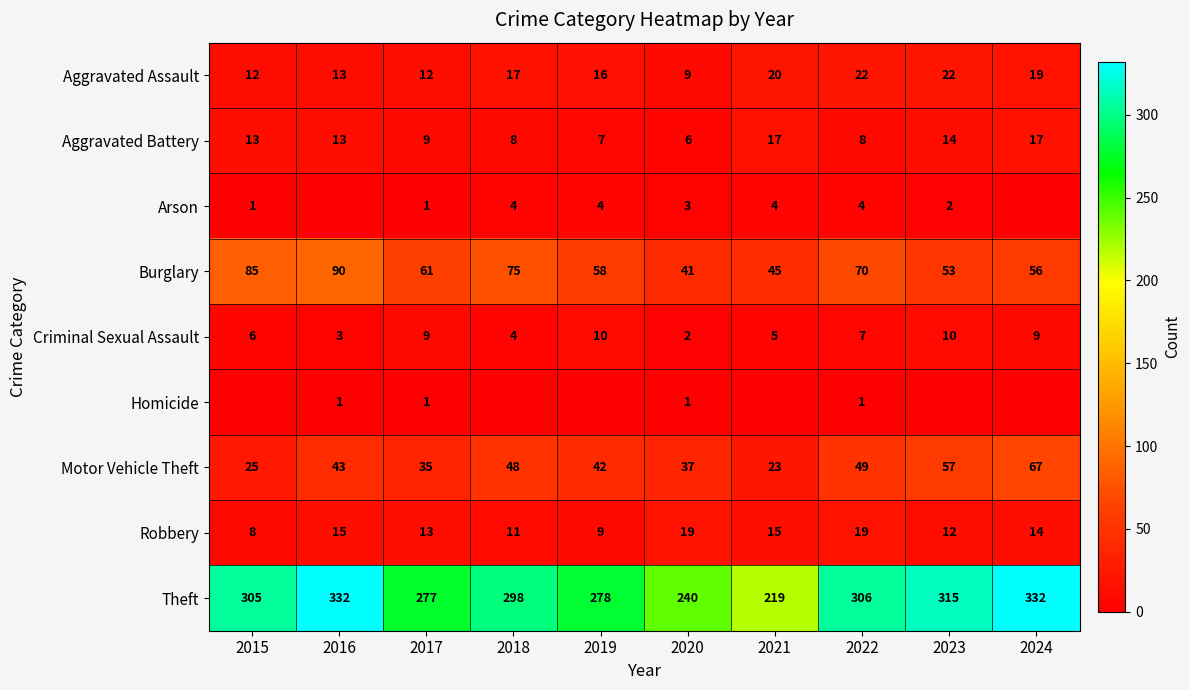

Is it true that Robbery equals 5 at 2020?

False